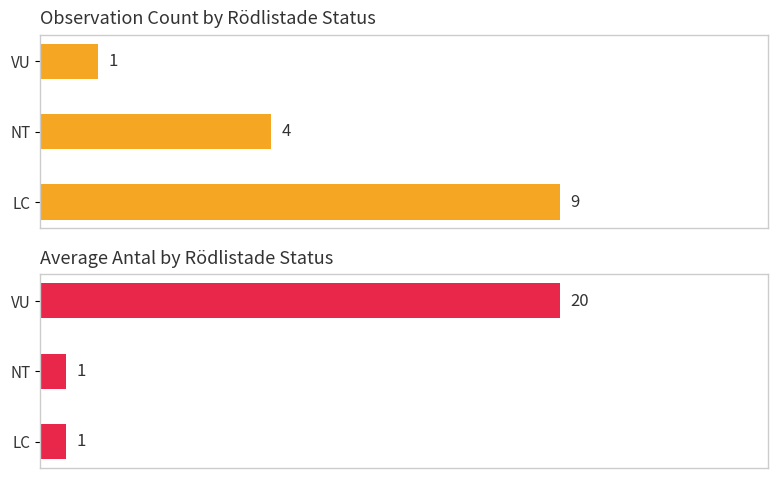

The value of Average Antal at NT is 1. True or false?

True